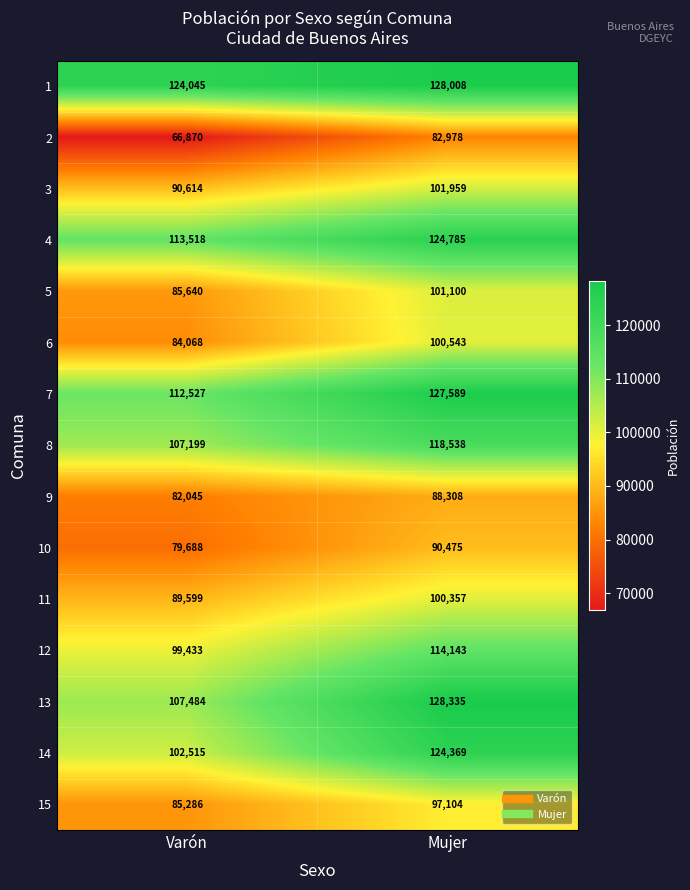

Rank the series by their maximum value, from lowest to highest.

2, 9, 10, 15, 11, 6, 5, 3, 12, 8, 14, 4, 7, 1, 13